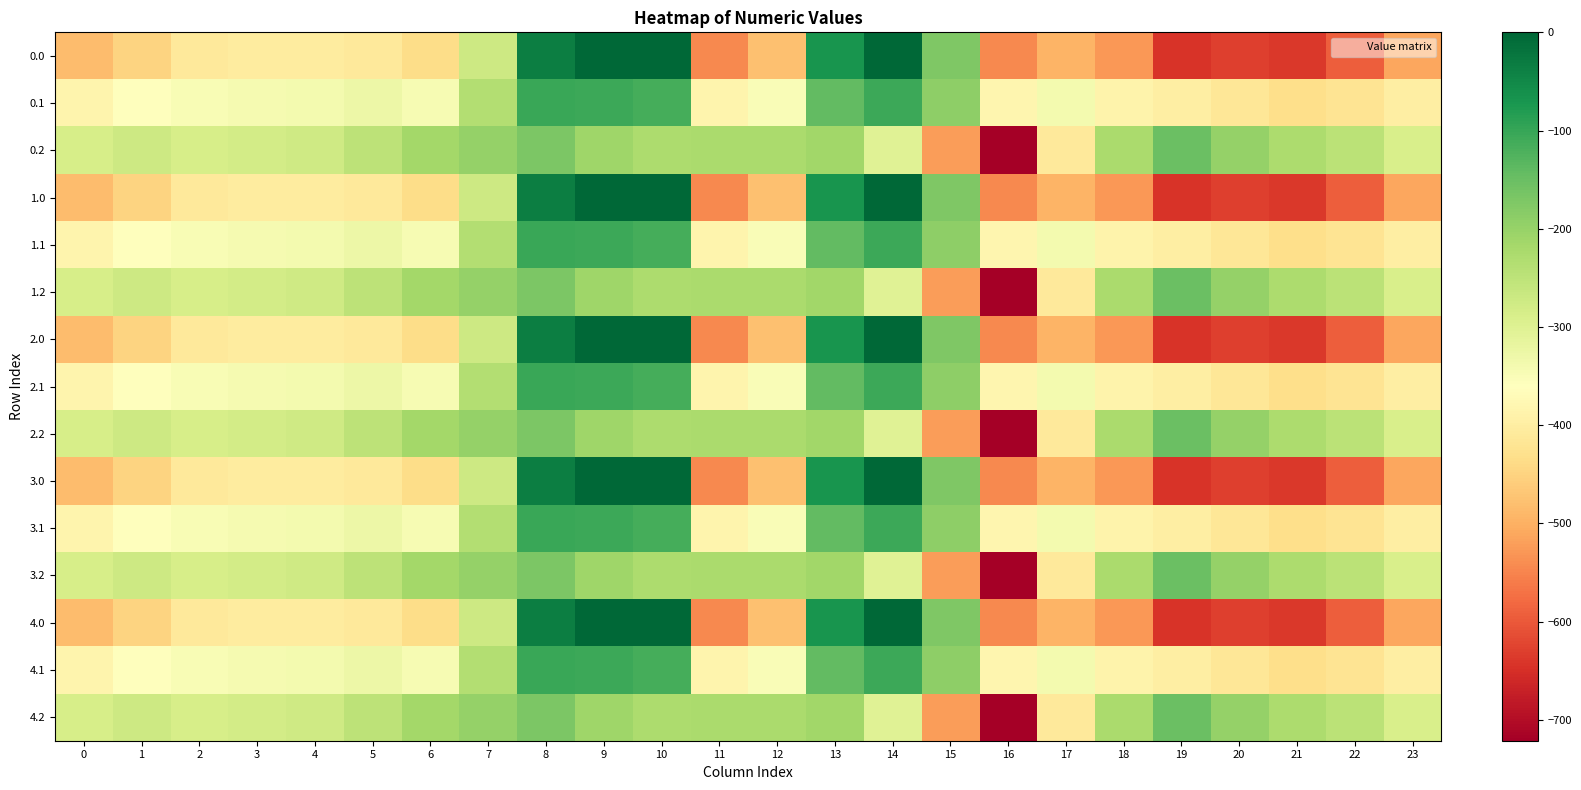

Reading left to right, what are all the values shown in this chart?

0.0: 0=-482.0	1=-449.5	2=-410.3	3=-404.4	4=-404.9	5=-410.8	6=-435.0	7=-270.7	8=-35.0	9=0.0	10=0.0	11=-544.3	12=-477.2	13=-70.2	14=-0.3	15=-172.8	16=-545.4	17=-493.8	18=-529.6	19=-644.5	20=-629.9	21=-638.4	22=-592.3	23=-511.3
0.1: 0=-384.6	1=-361.1	2=-347.9	3=-342.7	4=-339.6	5=-329.5	6=-345.2	7=-234.9	8=-102.3	9=-104.8	10=-114.0	11=-384.7	12=-350.8	13=-141.2	14=-105.5	15=-190.4	16=-380.5	17=-340.1	18=-388.5	19=-399.7	20=-414.5	21=-432.4	22=-419.9	23=-399.4
0.2: 0=-287.1	1=-272.7	2=-285.5	3=-281.0	4=-274.4	5=-248.1	6=-216.4	7=-199.0	8=-169.5	9=-209.6	10=-228.0	11=-225.2	12=-224.3	13=-212.2	14=-301.9	15=-522.2	16=-721.2	17=-409.5	18=-223.1	19=-151.1	20=-199.2	21=-226.4	22=-247.4	23=-287.5
1.0: 0=-482.0	1=-449.5	2=-410.3	3=-404.4	4=-404.9	5=-410.8	6=-435.0	7=-270.7	8=-35.0	9=0.0	10=0.0	11=-544.3	12=-477.2	13=-70.2	14=-0.3	15=-172.8	16=-545.4	17=-493.8	18=-529.6	19=-644.5	20=-629.9	21=-638.4	22=-592.3	23=-511.3
1.1: 0=-384.6	1=-361.1	2=-347.9	3=-342.7	4=-339.6	5=-329.5	6=-345.2	7=-234.9	8=-102.3	9=-104.8	10=-114.0	11=-384.7	12=-350.8	13=-141.2	14=-105.5	15=-190.4	16=-380.5	17=-340.1	18=-388.5	19=-399.7	20=-414.5	21=-432.4	22=-419.9	23=-399.4
1.2: 0=-287.1	1=-272.7	2=-285.5	3=-281.0	4=-274.4	5=-248.1	6=-216.4	7=-199.0	8=-169.5	9=-209.6	10=-228.0	11=-225.2	12=-224.3	13=-212.2	14=-301.9	15=-522.2	16=-721.2	17=-409.5	18=-223.1	19=-151.1	20=-199.2	21=-226.4	22=-247.4	23=-287.5
2.0: 0=-482.0	1=-449.5	2=-410.3	3=-404.4	4=-404.9	5=-410.8	6=-435.0	7=-270.7	8=-35.0	9=0.0	10=0.0	11=-544.3	12=-477.2	13=-70.2	14=-0.3	15=-172.8	16=-545.4	17=-493.8	18=-529.6	19=-644.5	20=-629.9	21=-638.4	22=-592.3	23=-511.3
2.1: 0=-384.6	1=-361.1	2=-347.9	3=-342.7	4=-339.6	5=-329.5	6=-345.2	7=-234.9	8=-102.3	9=-104.8	10=-114.0	11=-384.7	12=-350.8	13=-141.2	14=-105.5	15=-190.4	16=-380.5	17=-340.1	18=-388.5	19=-399.7	20=-414.5	21=-432.4	22=-419.9	23=-399.4
2.2: 0=-287.1	1=-272.7	2=-285.5	3=-281.0	4=-274.4	5=-248.1	6=-216.4	7=-199.0	8=-169.5	9=-209.6	10=-228.0	11=-225.2	12=-224.3	13=-212.2	14=-301.9	15=-522.2	16=-721.2	17=-409.5	18=-223.1	19=-151.1	20=-199.2	21=-226.4	22=-247.4	23=-287.5
3.0: 0=-482.0	1=-449.5	2=-410.3	3=-404.4	4=-404.9	5=-410.8	6=-435.0	7=-270.7	8=-35.0	9=0.0	10=0.0	11=-544.3	12=-477.2	13=-70.2	14=-0.3	15=-172.8	16=-545.4	17=-493.8	18=-529.6	19=-644.5	20=-629.9	21=-638.4	22=-592.3	23=-511.3
3.1: 0=-384.6	1=-361.1	2=-347.9	3=-342.7	4=-339.6	5=-329.5	6=-345.2	7=-234.9	8=-102.3	9=-104.8	10=-114.0	11=-384.7	12=-350.8	13=-141.2	14=-105.5	15=-190.4	16=-380.5	17=-340.1	18=-388.5	19=-399.7	20=-414.5	21=-432.4	22=-419.9	23=-399.4
3.2: 0=-287.1	1=-272.7	2=-285.5	3=-281.0	4=-274.4	5=-248.1	6=-216.4	7=-199.0	8=-169.5	9=-209.6	10=-228.0	11=-225.2	12=-224.3	13=-212.2	14=-301.9	15=-522.2	16=-721.2	17=-409.5	18=-223.1	19=-151.1	20=-199.2	21=-226.4	22=-247.4	23=-287.5
4.0: 0=-482.0	1=-449.5	2=-410.3	3=-404.4	4=-404.9	5=-410.8	6=-435.0	7=-270.7	8=-35.0	9=0.0	10=0.0	11=-544.3	12=-477.2	13=-70.2	14=-0.3	15=-172.8	16=-545.4	17=-493.8	18=-529.6	19=-644.5	20=-629.9	21=-638.4	22=-592.3	23=-511.3
4.1: 0=-384.6	1=-361.1	2=-347.9	3=-342.7	4=-339.6	5=-329.5	6=-345.2	7=-234.9	8=-102.3	9=-104.8	10=-114.0	11=-384.7	12=-350.8	13=-141.2	14=-105.5	15=-190.4	16=-380.5	17=-340.1	18=-388.5	19=-399.7	20=-414.5	21=-432.4	22=-419.9	23=-399.4
4.2: 0=-287.1	1=-272.7	2=-285.5	3=-281.0	4=-274.4	5=-248.1	6=-216.4	7=-199.0	8=-169.5	9=-209.6	10=-228.0	11=-225.2	12=-224.3	13=-212.2	14=-301.9	15=-522.2	16=-721.2	17=-409.5	18=-223.1	19=-151.1	20=-199.2	21=-226.4	22=-247.4	23=-287.5